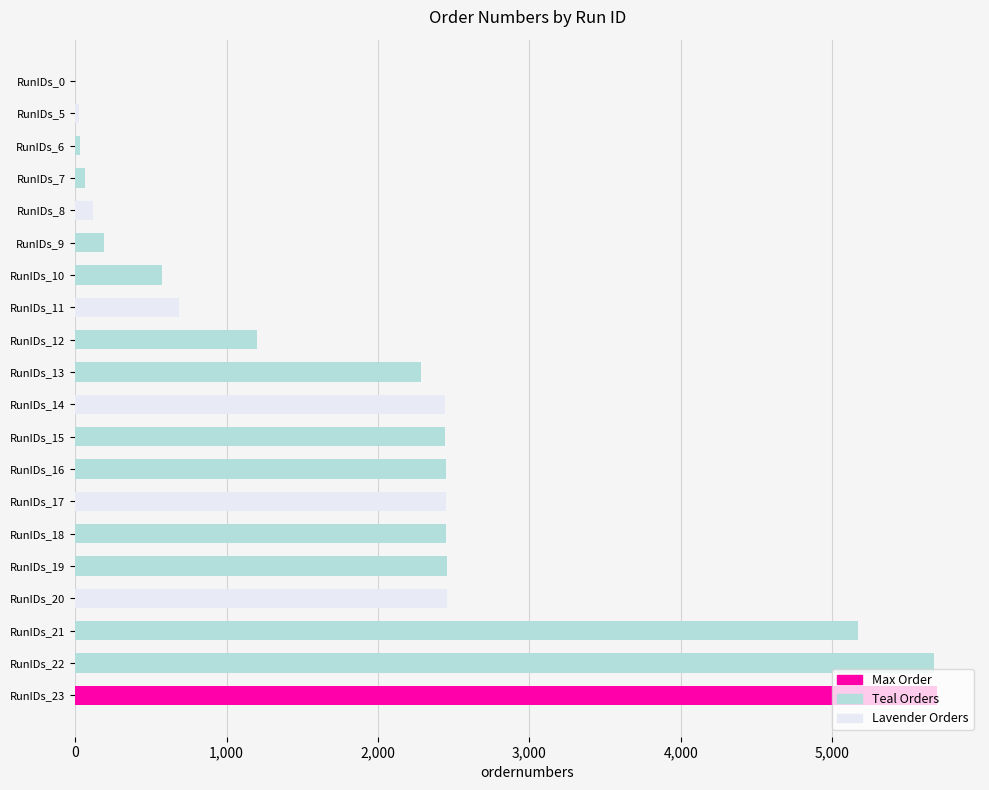

How many series are shown in this chart?

1